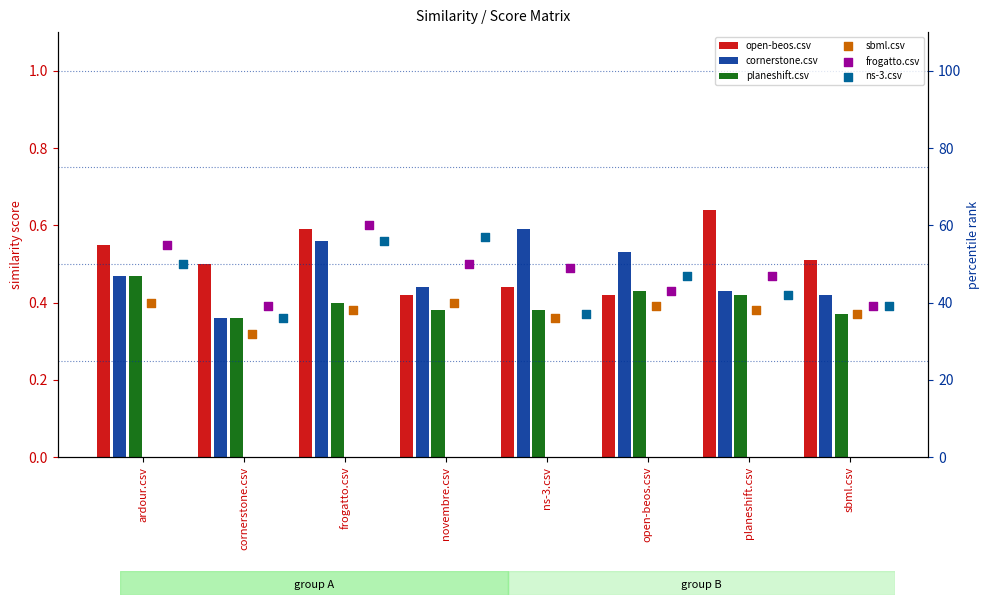

Which series reaches the maximum Y coordinate?

frogatto.csv